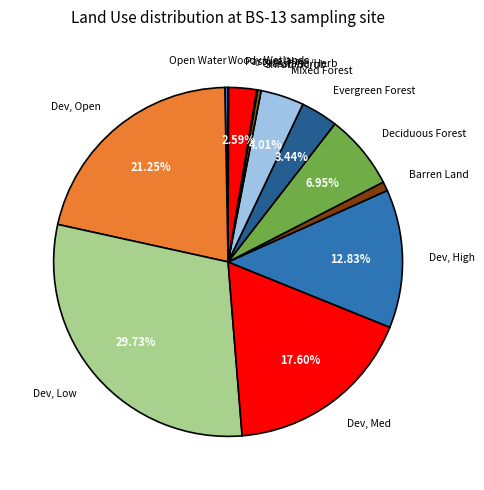

Which slice is the largest?

Dev, Low